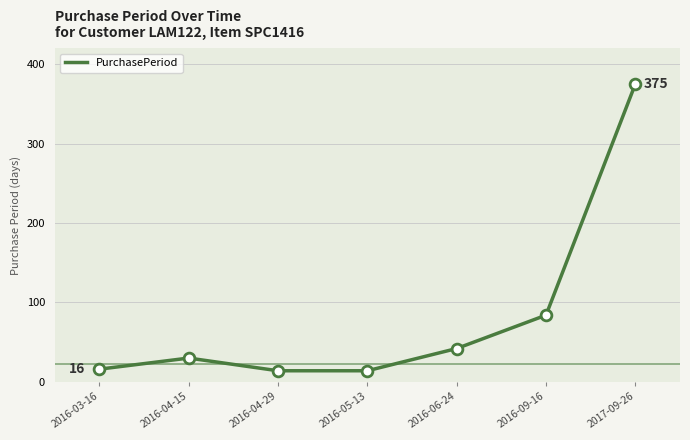

Between 2016-04-15 and 2016-03-16, which is larger?

2016-04-15